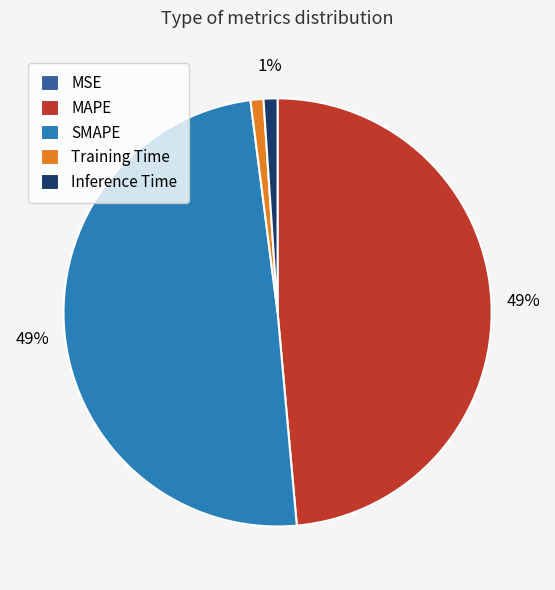

What percentage is the MAPE slice, to the nearest percent?

49%